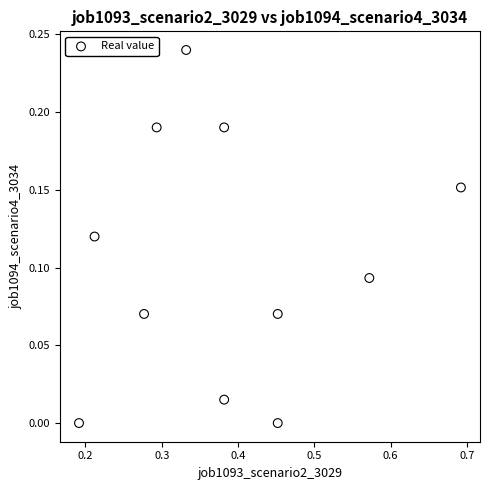

What is the average X value?

0.4